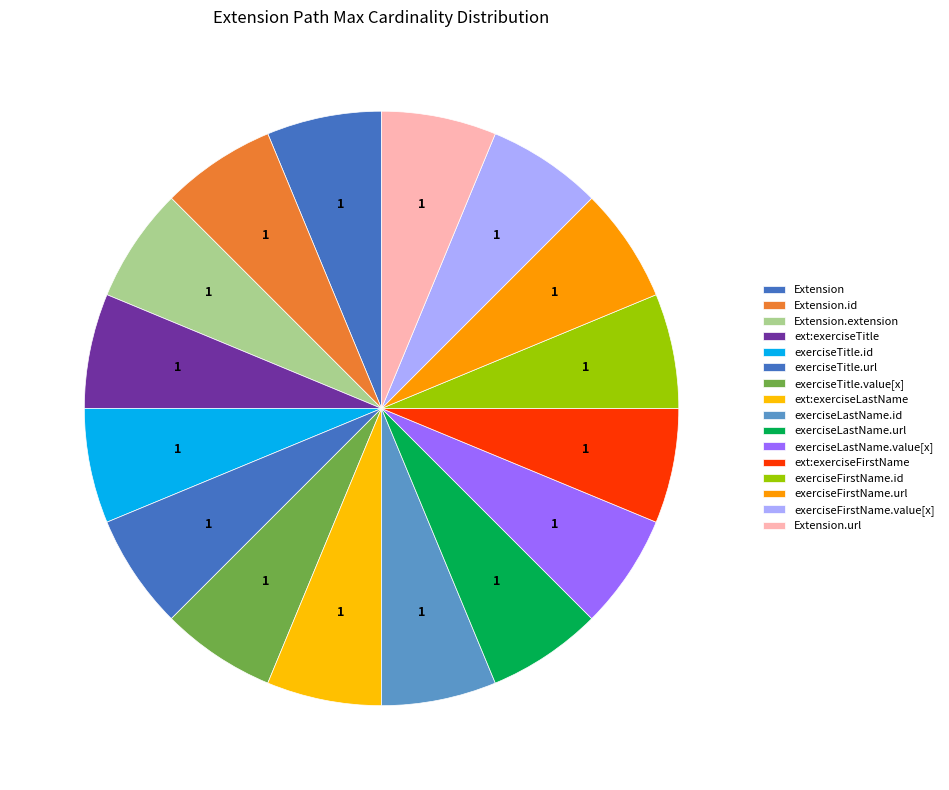

Is there a majority slice in this chart?

No